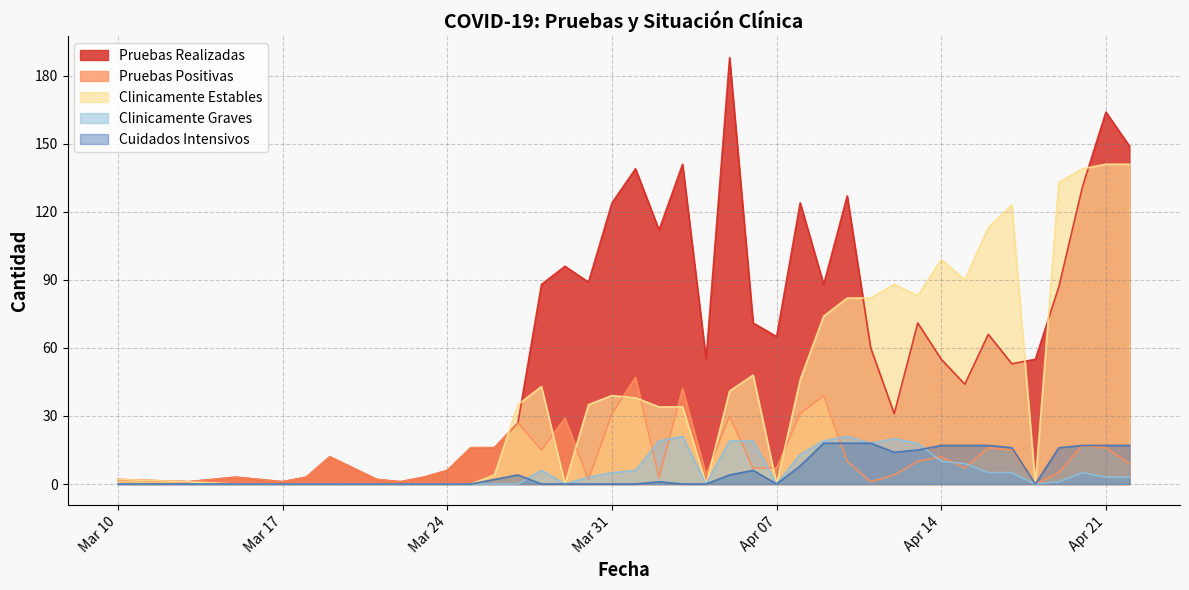

Is it true that Cuidados Intensivos equals 0 at 2020-03-19?

True